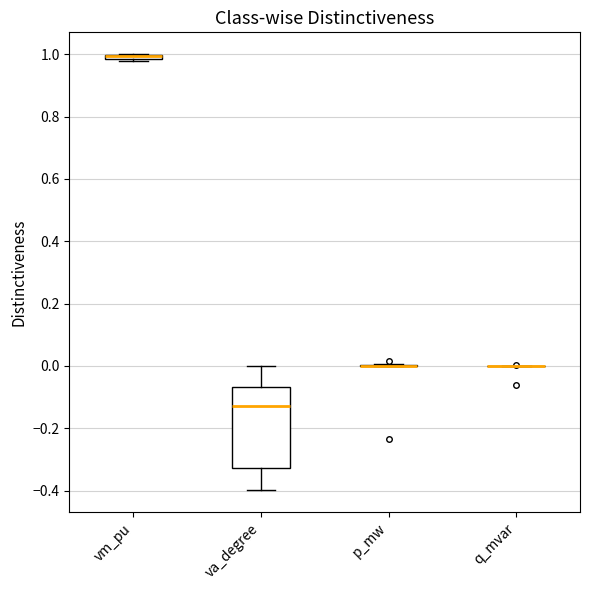

Which box is the tallest, from its lower edge to its upper edge?

va_degree